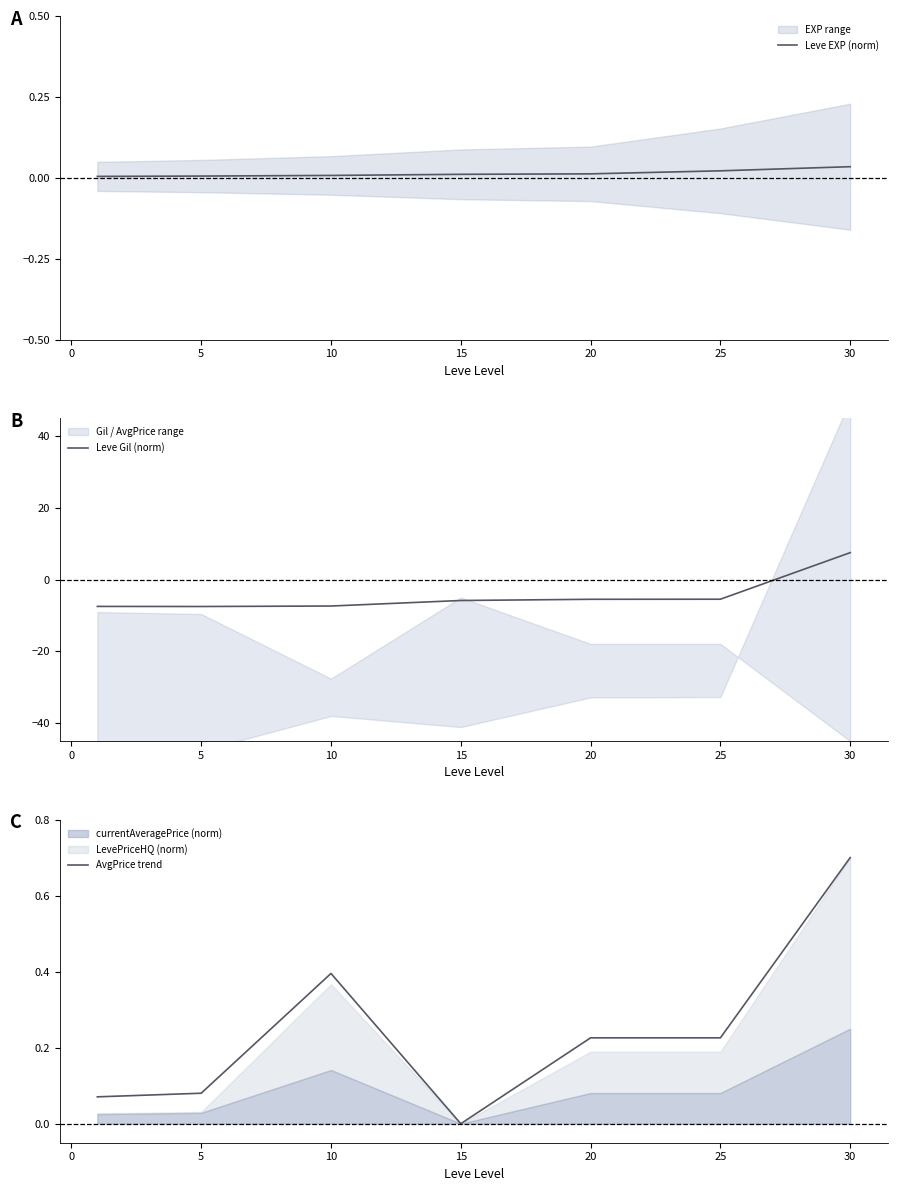

Is it true that Leve Gil (norm) equals 7.5 at 30?

True